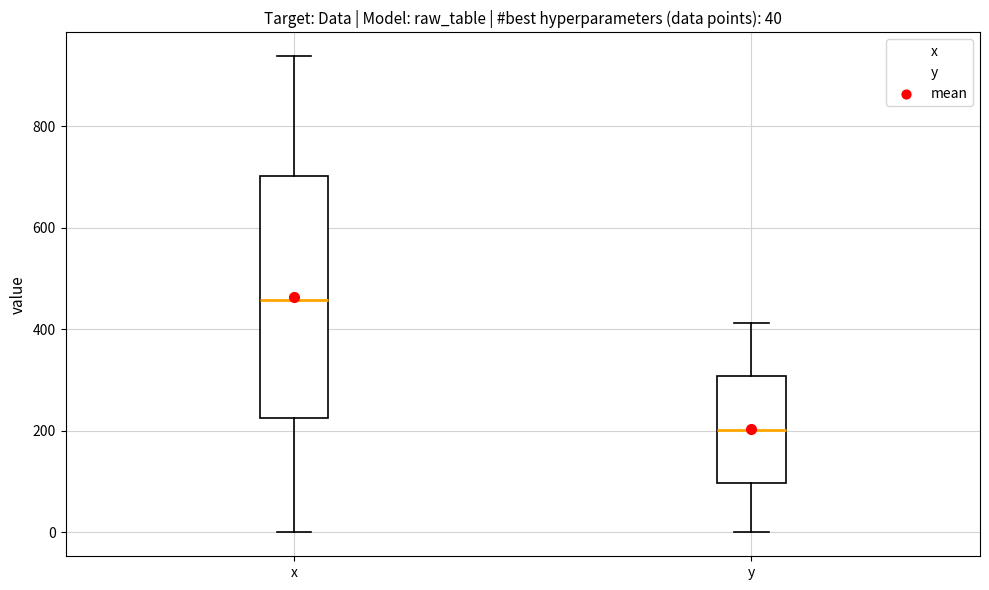

Comparing the boxes themselves (not the whiskers), which one is the tallest?

x